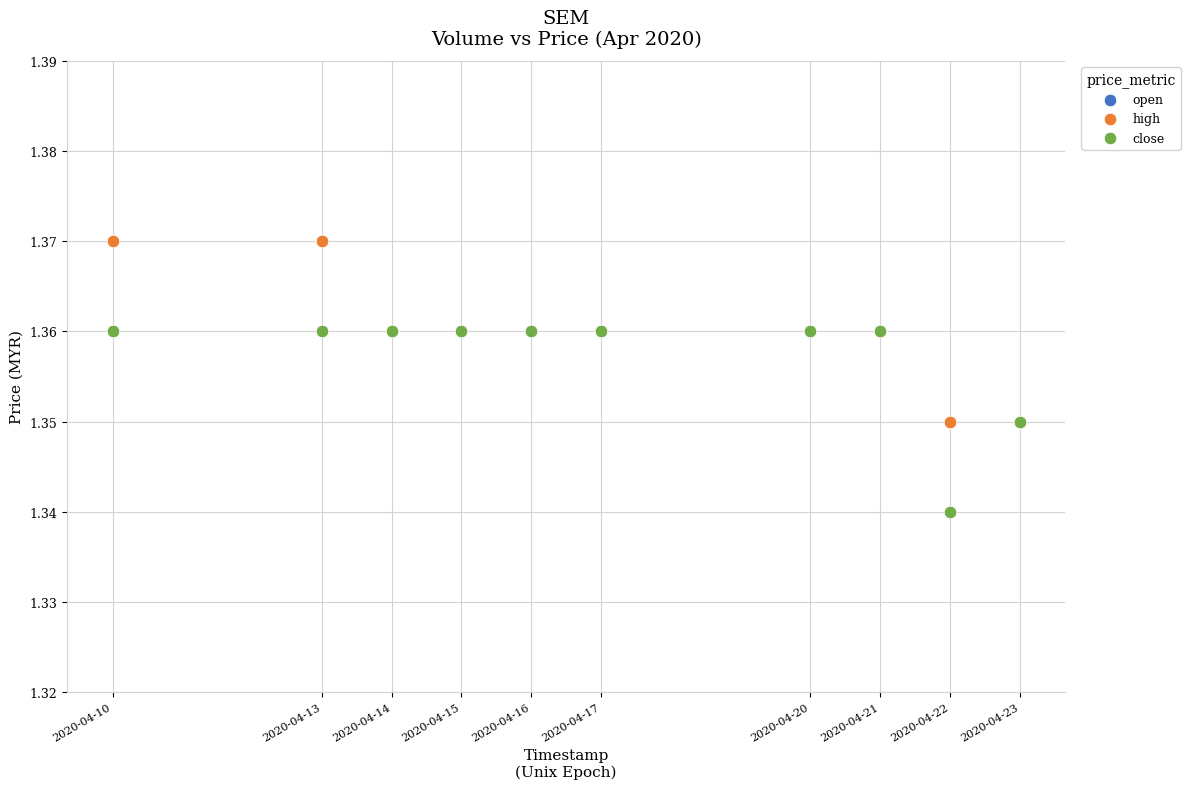

What are all the series names shown in the legend?

open, high, close